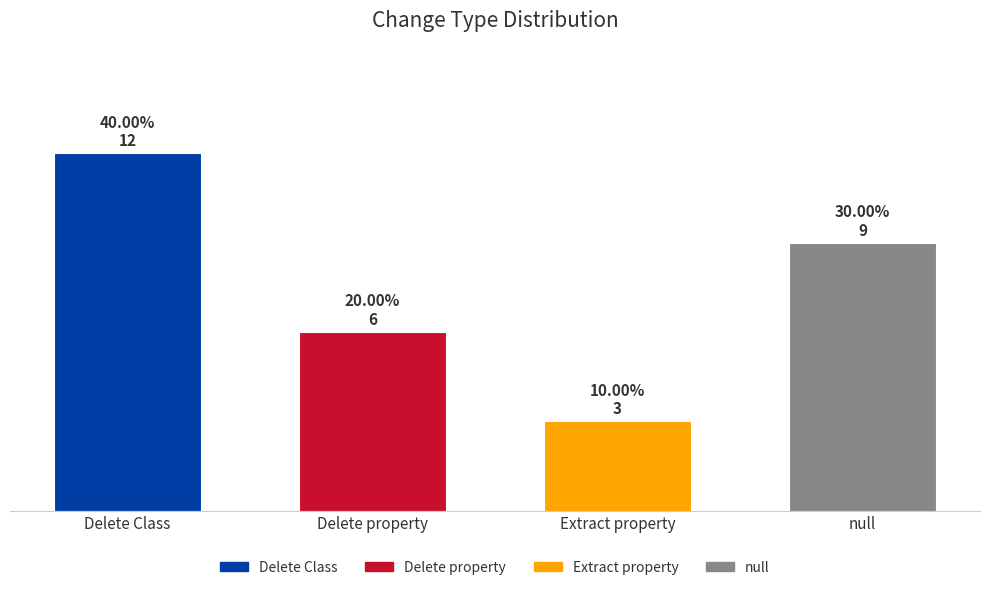

Count the values in the range 6 to 12.

3